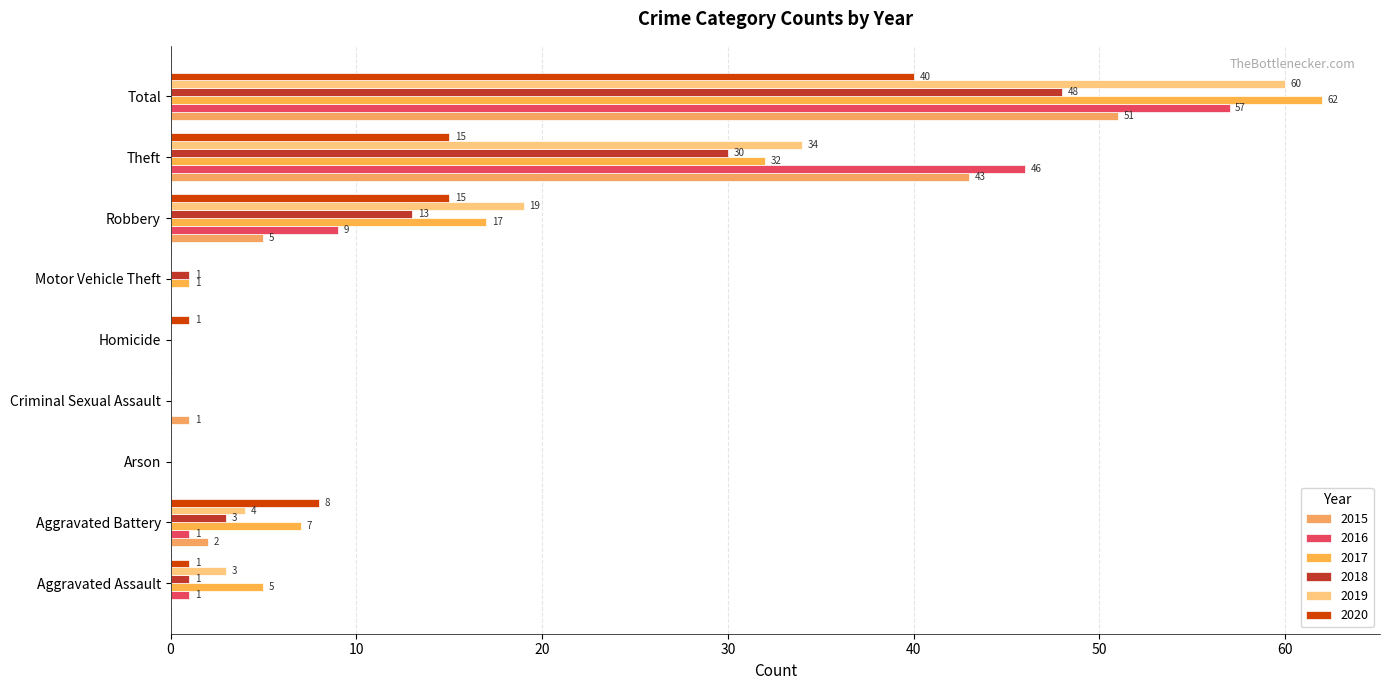

At how many categories does at least one series exceed 14?

3